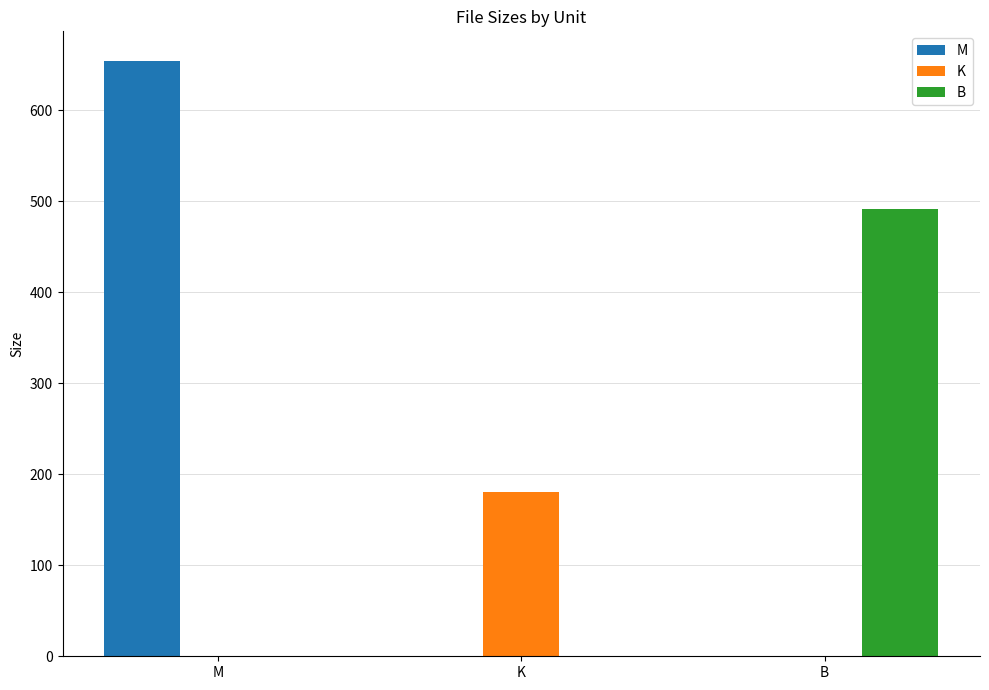

What is the maximum value for K?

180.1